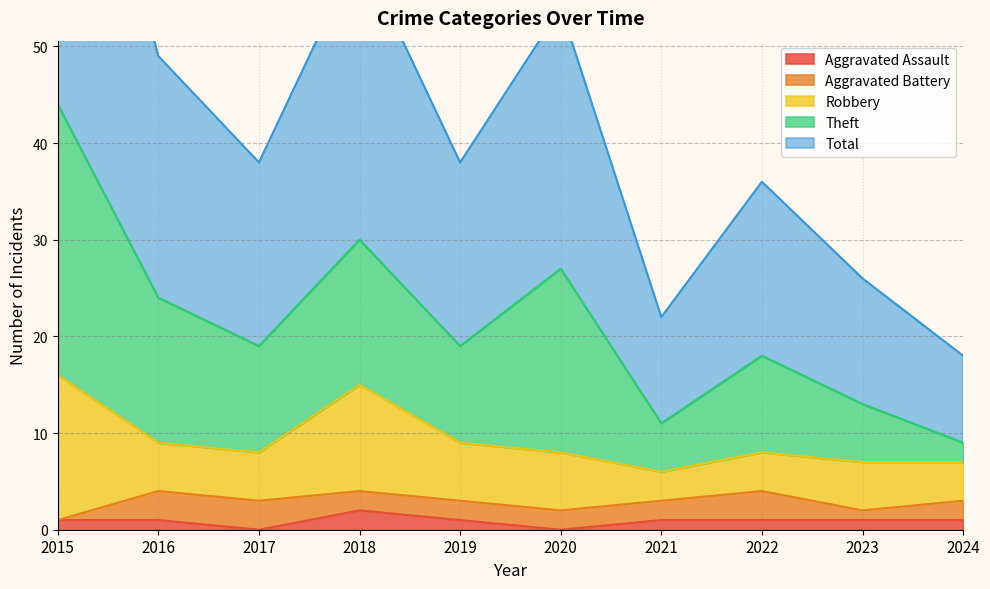

What is the difference between the highest and lowest values at 2018?

28